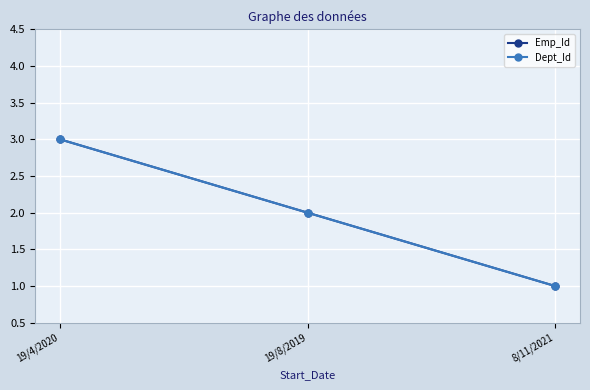

The value of Dept_Id at 8/11/2021 is 1. True or false?

True